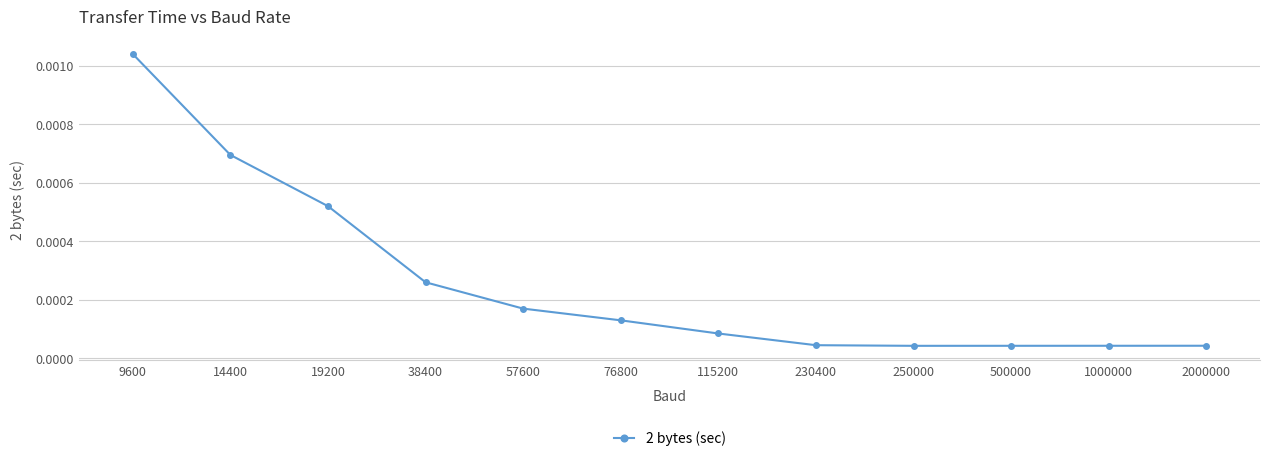

At which category does the chart reach its peak across all series?

9600